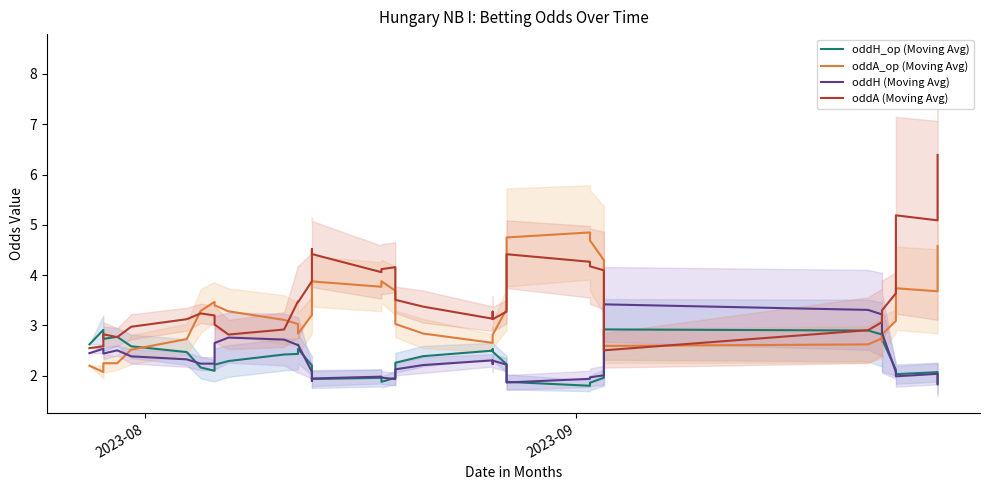

List the series in order of their peak value, lowest first.

oddH_op (Moving Avg), oddH (Moving Avg), oddA_op (Moving Avg), oddA (Moving Avg)